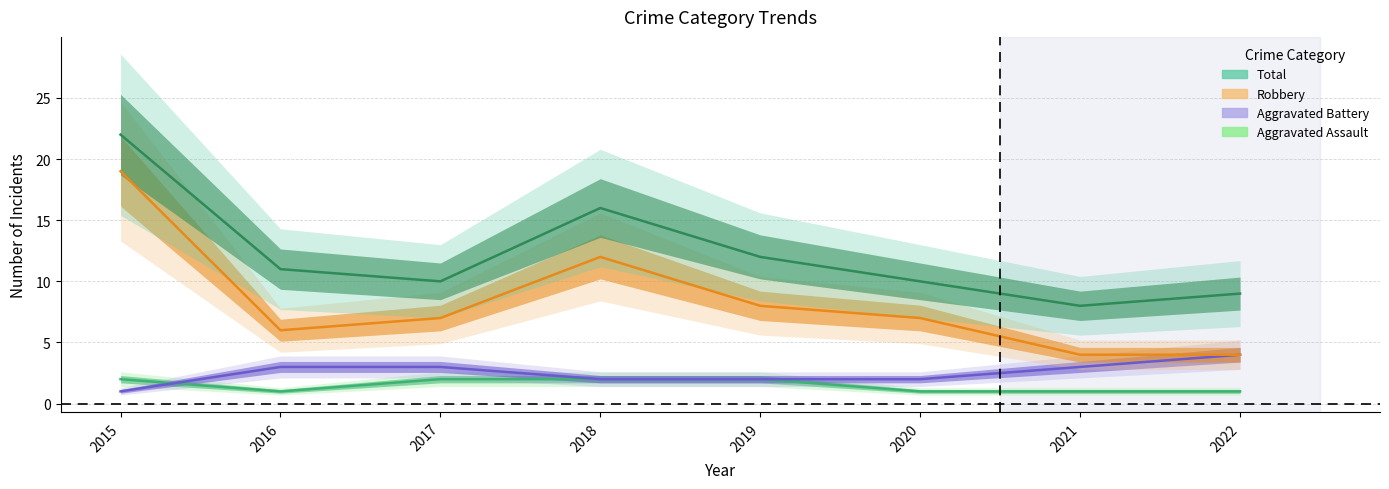

Where do Aggravated Battery and Aggravated Assault first cross each other?

2015 and 2016